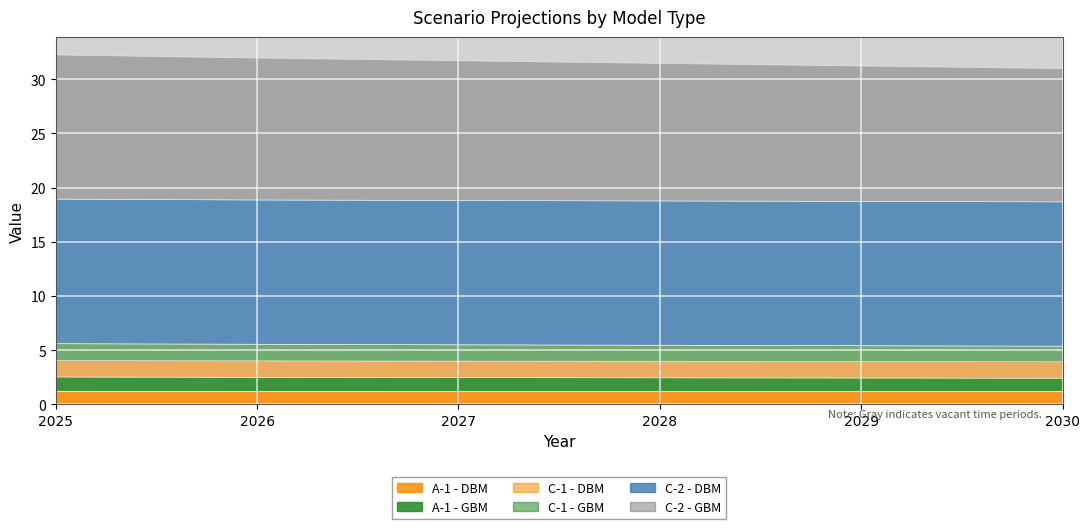

Count the C-1 - DBM values in the range 1 to 2.

6